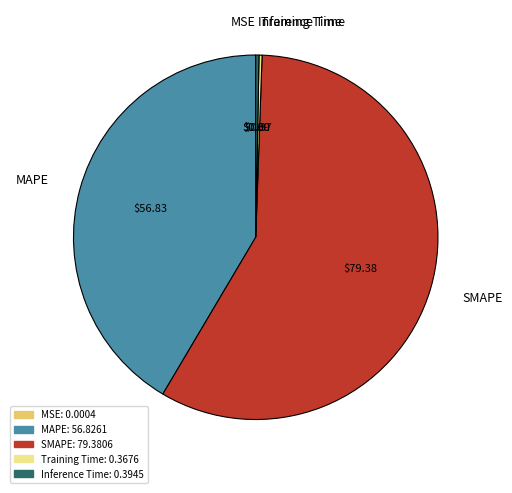

What is the largest slice in the pie chart?

SMAPE